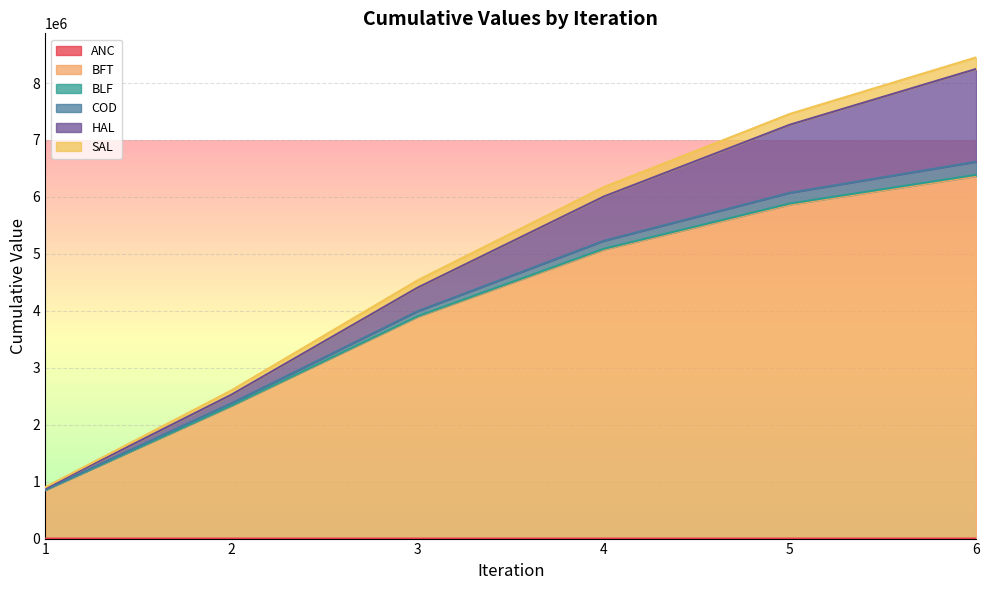

At how many categories does at least one series exceed 1427542?

5